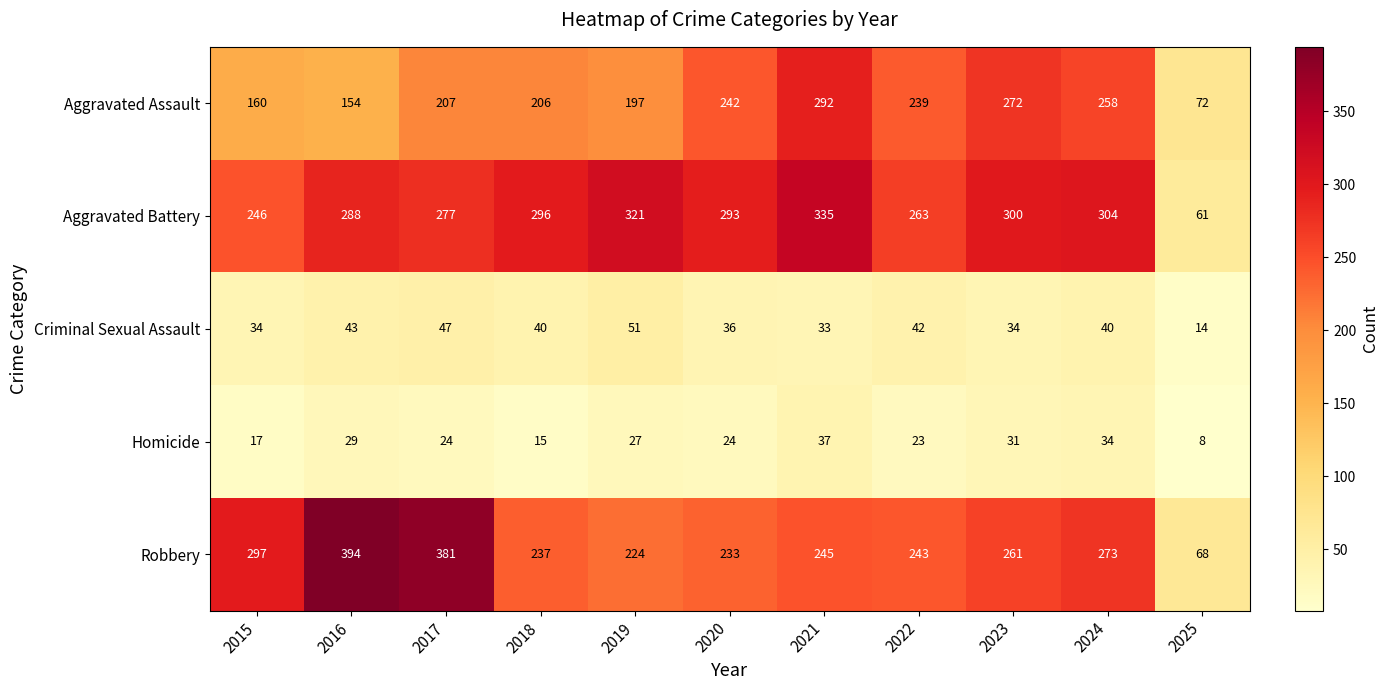

Which series changed the most between 2020 and 2022?

Aggravated Battery